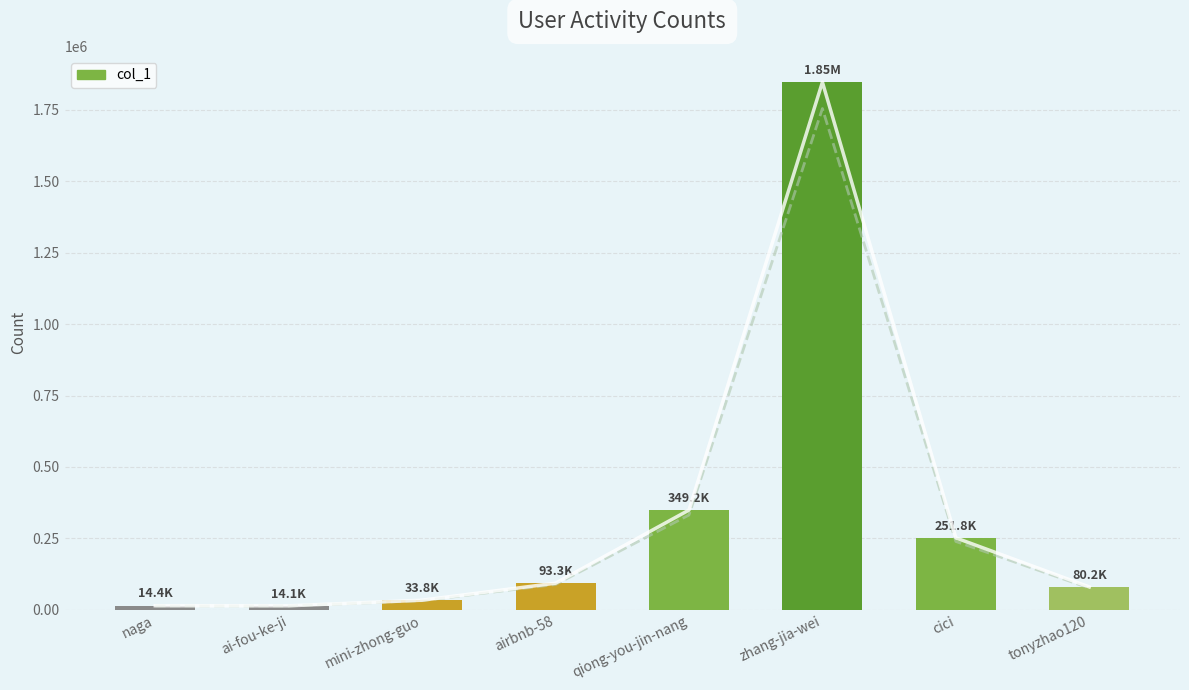

How many bars are there in total?

8